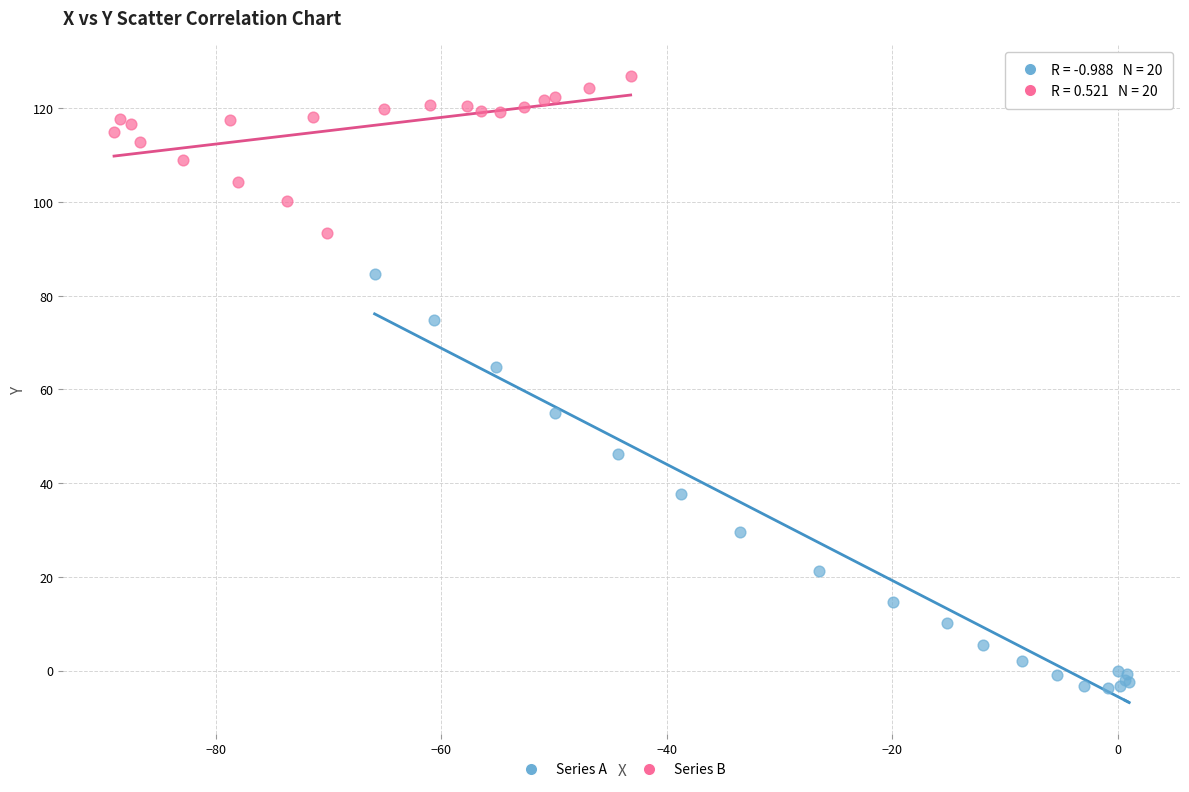

Which series reaches the minimum Y coordinate?

Series A